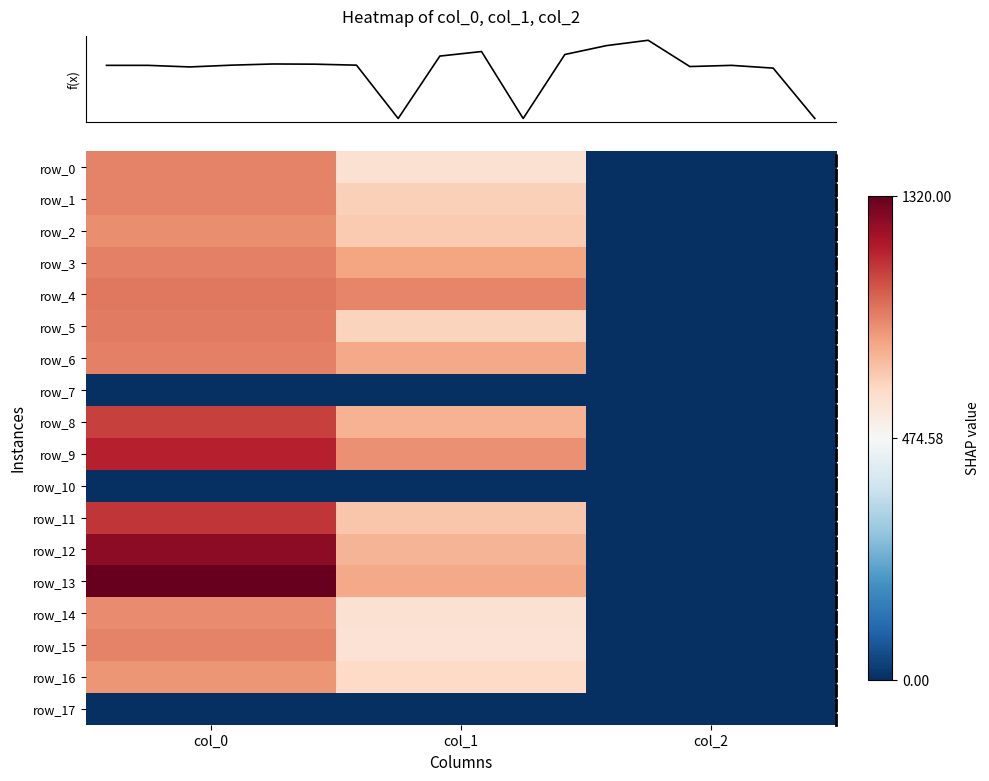

The row_15 series shows 3.0 at col_2. True or false?

False